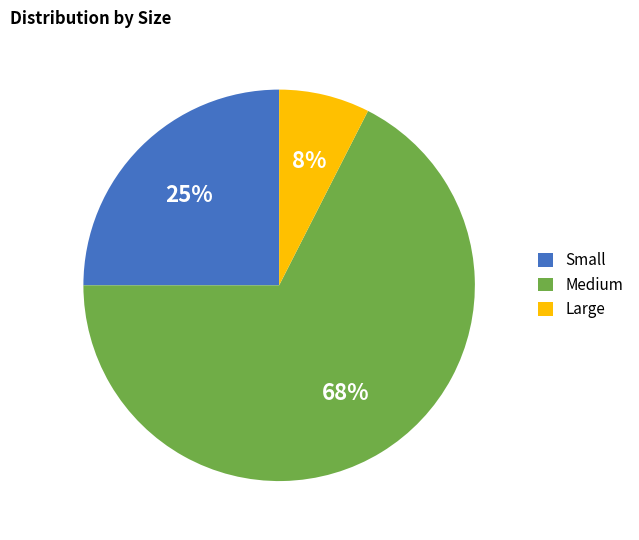

What is the ratio of the value at Small to the value at Medium?

0.4